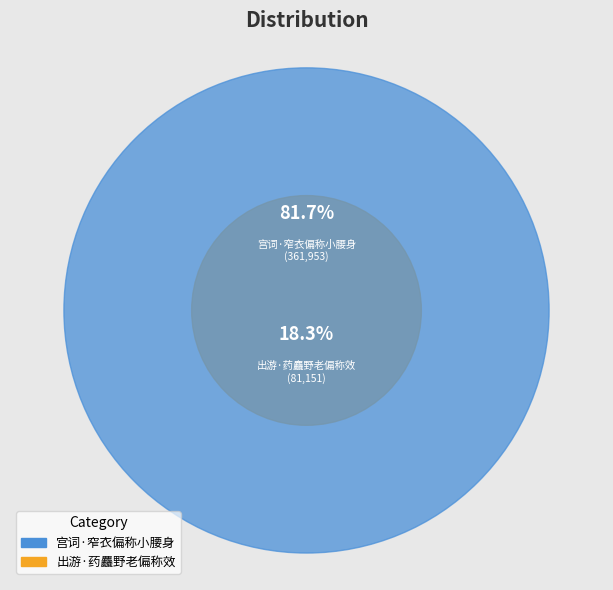

To the nearest percent, what portion does 宫词·窄衣偏称小腰身 represent?

82%